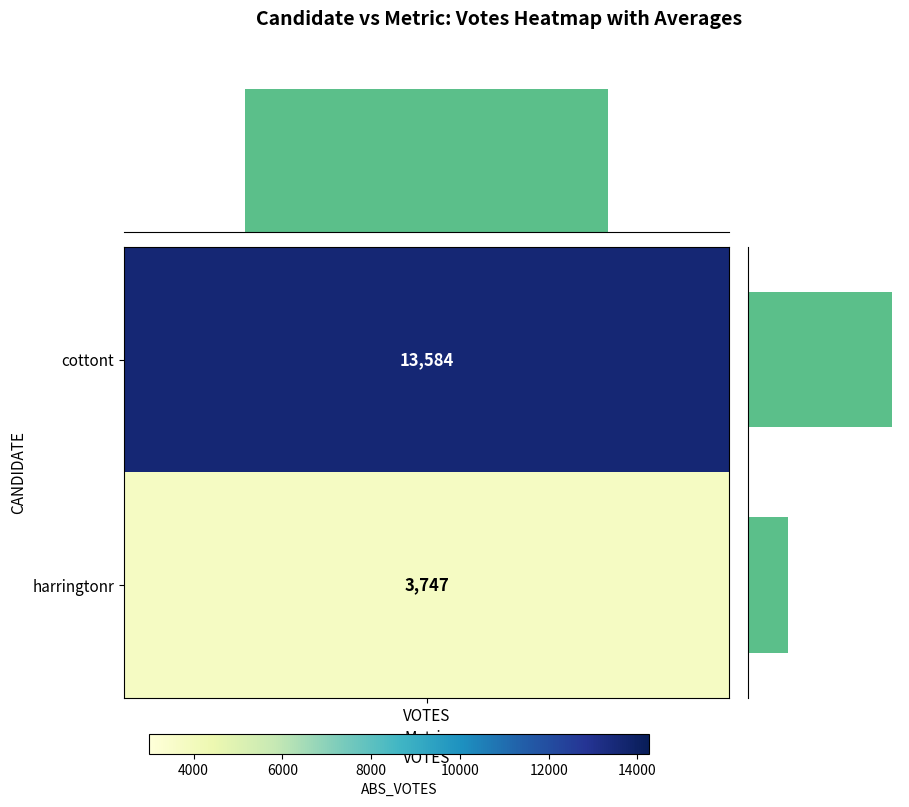

Count the values in the range 3747 to 13584.

2